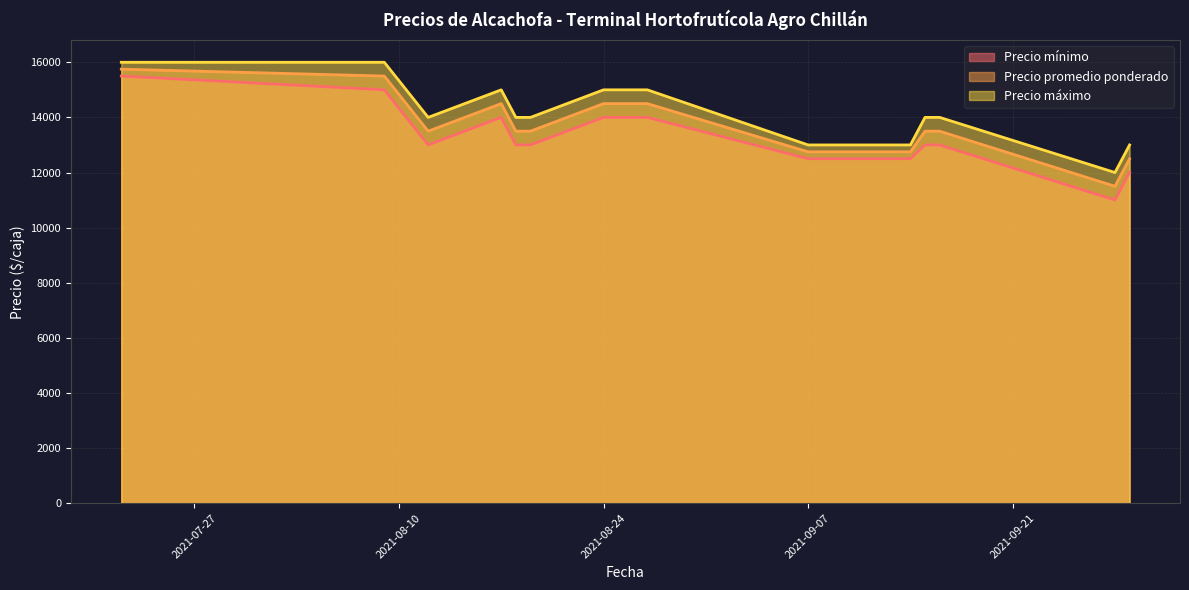

Reading left to right, list all the values displayed in this chart.

Precio mínimo: 15500	15000	13000	14000	13000	13000	14000	14000	12500	12500	13000	13000	11000	12000
Precio promedio ponderado: 15750	15500	13500	14500	13500	13500	14500	14500	12750	12750	13500	13500	11500	12500
Precio máximo: 16000	16000	14000	15000	14000	14000	15000	15000	13000	13000	14000	14000	12000	13000